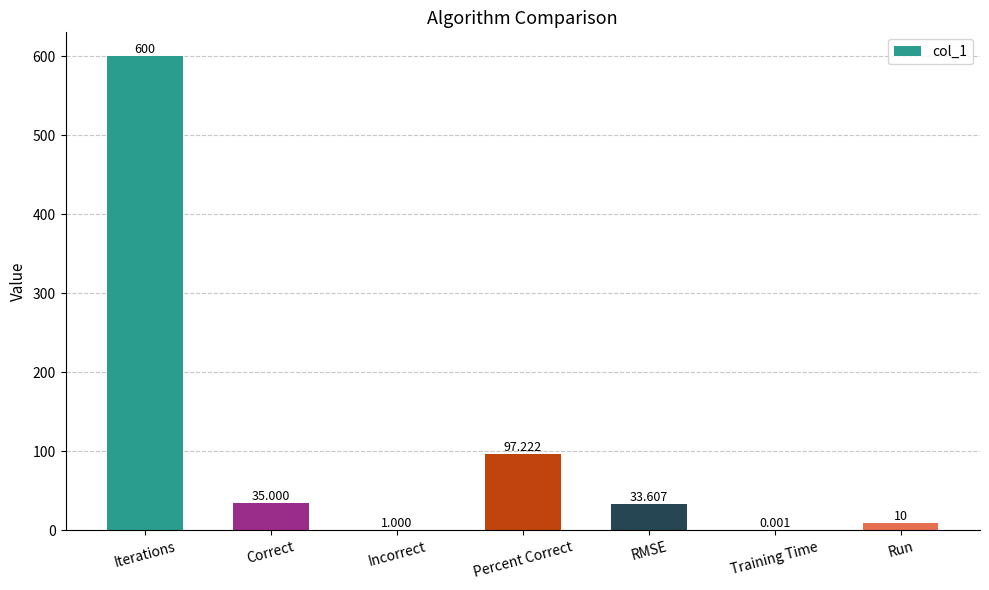

Which label corresponds to the largest value in the chart?

Iterations